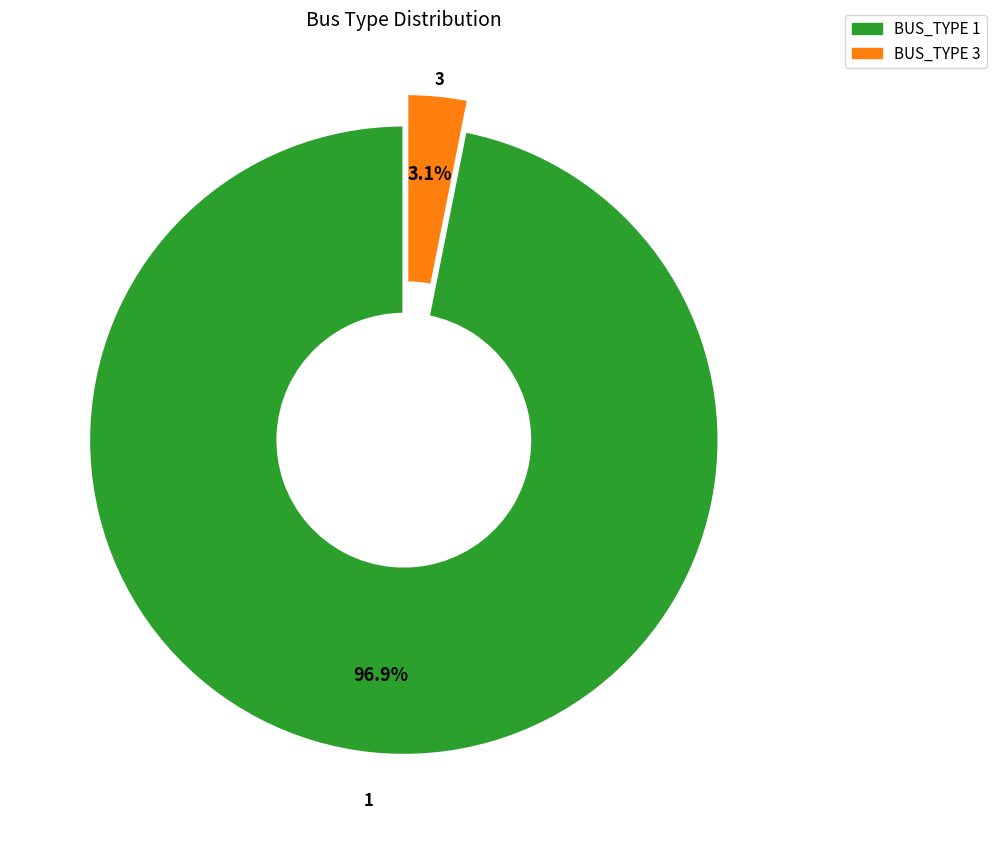

Rank the categories by value from highest to lowest.

BUS_TYPE 1, BUS_TYPE 3